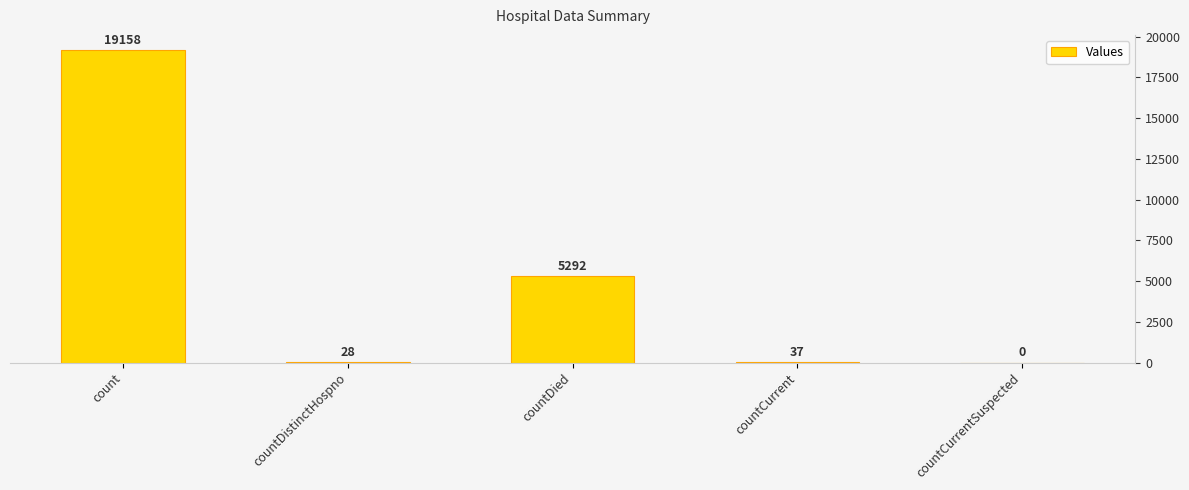

Rank the categories by value from highest to lowest.

count, countDied, countCurrent, countDistinctHospno, countCurrentSuspected